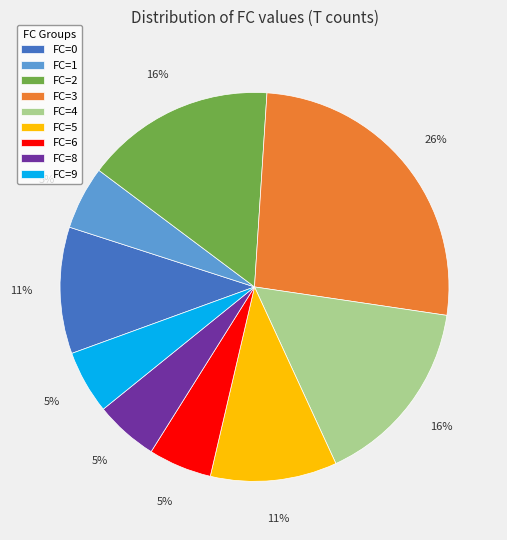

What is the ratio of the value at FC=9 to the value at FC=5?

0.5